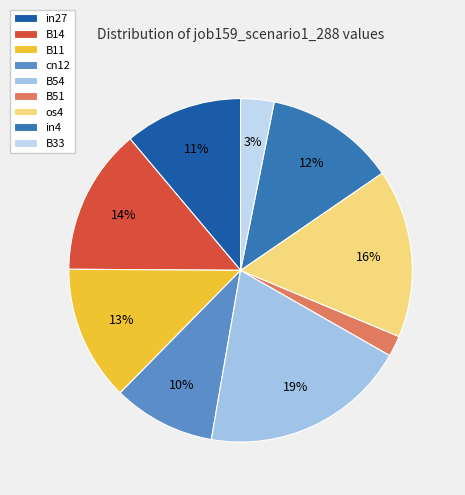

Does B51 account for over 50% of the chart?

No